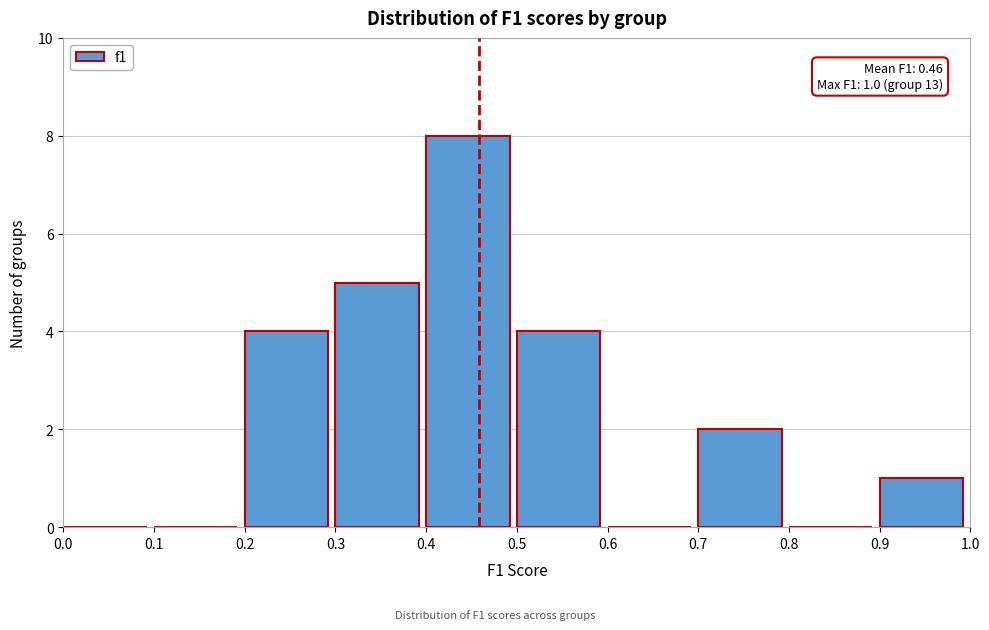

Over which range of the x-axis is the bar tallest?

0.4 to 0.5